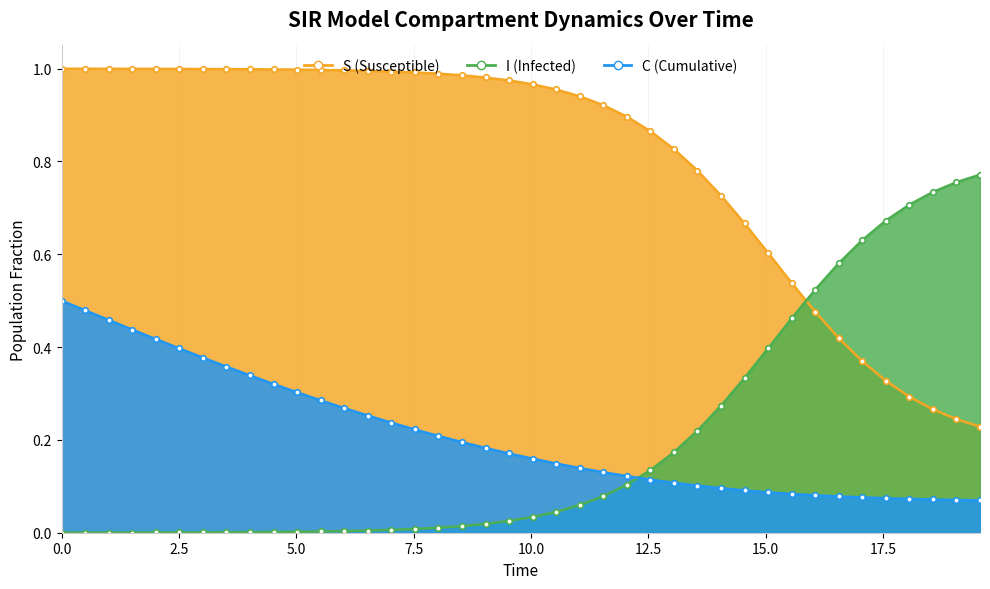

True or false: C has a value of 0.1 at 22.

False